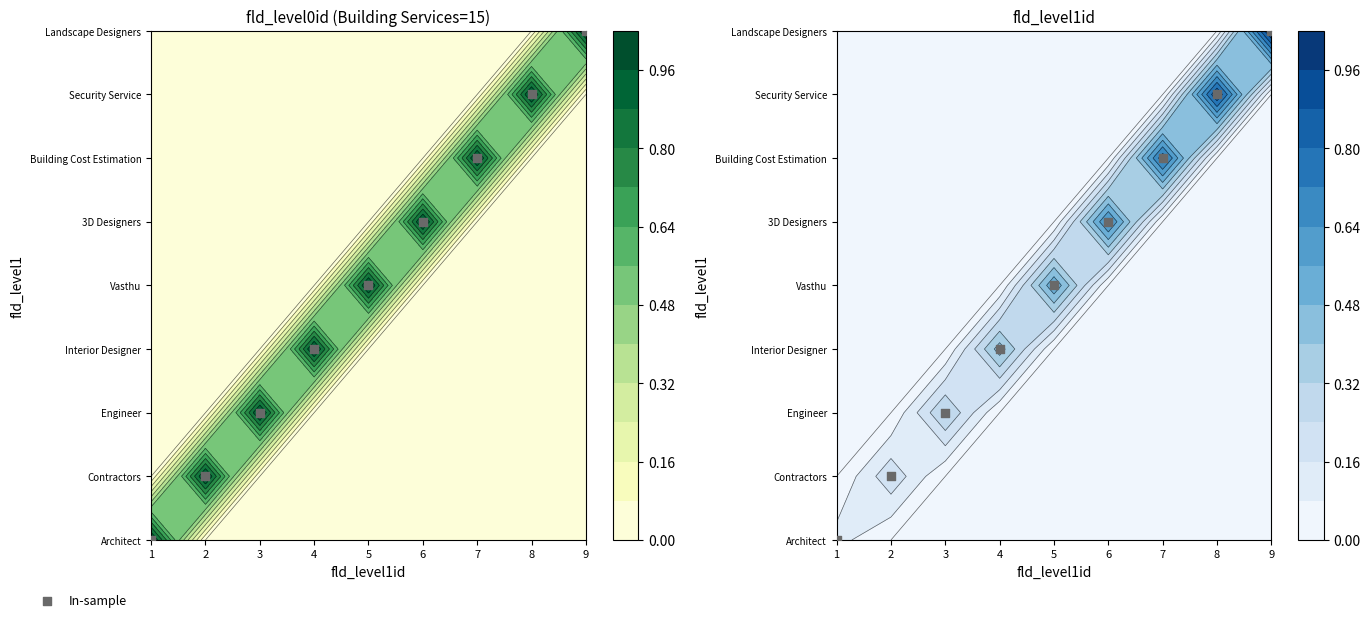

What is the sum of the values at 5 and 7?

1.2